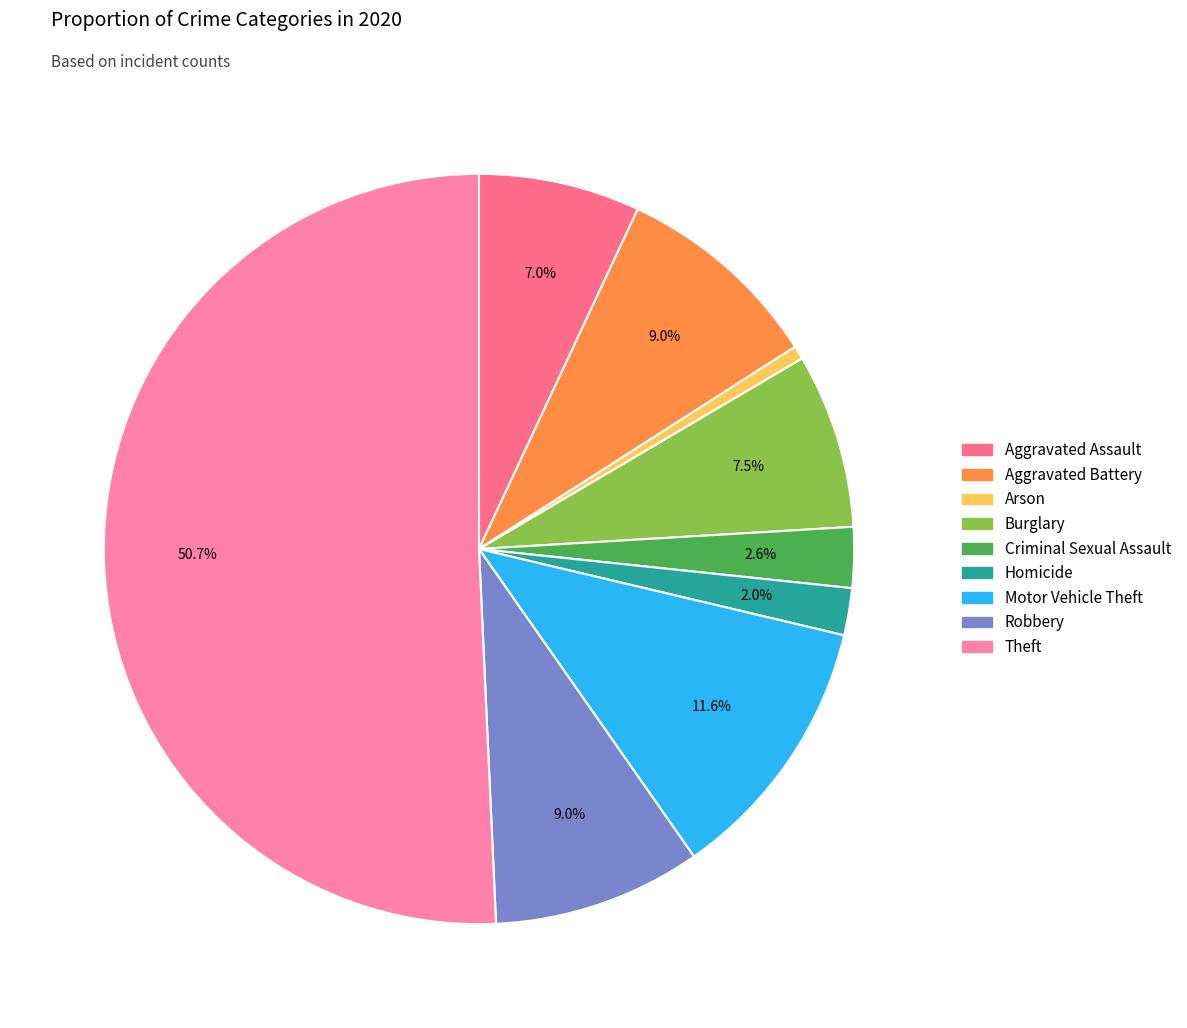

Which category accounts for the majority?

Theft